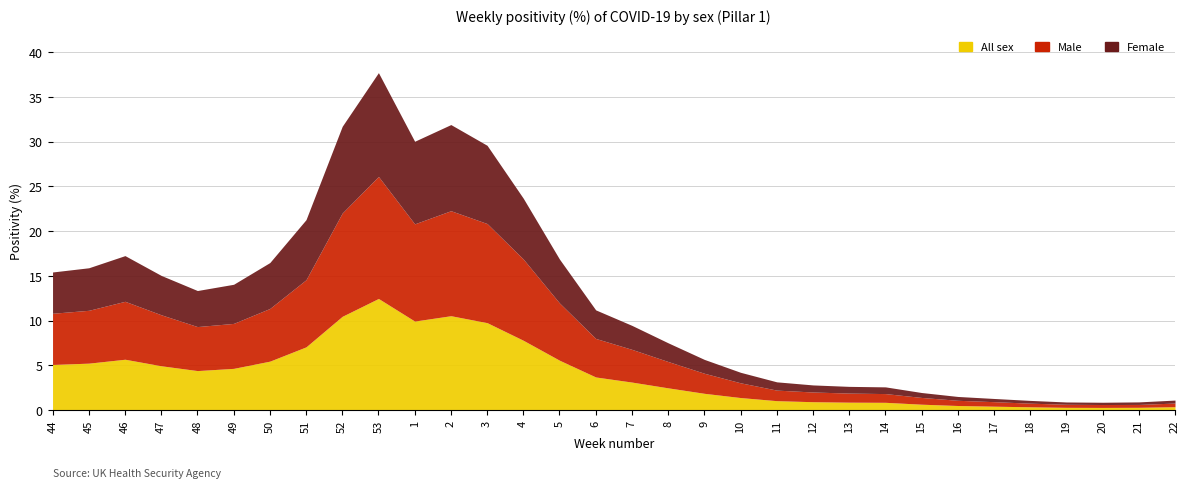

List the labels in order of Female value, smallest first.

20, 19, 21, 18, 22, 17, 16, 15, 14, 13, 12, 11, 10, 9, 8, 7, 6, 48, 49, 47, 44, 45, 5, 46, 50, 51, 4, 3, 1, 2, 52, 53